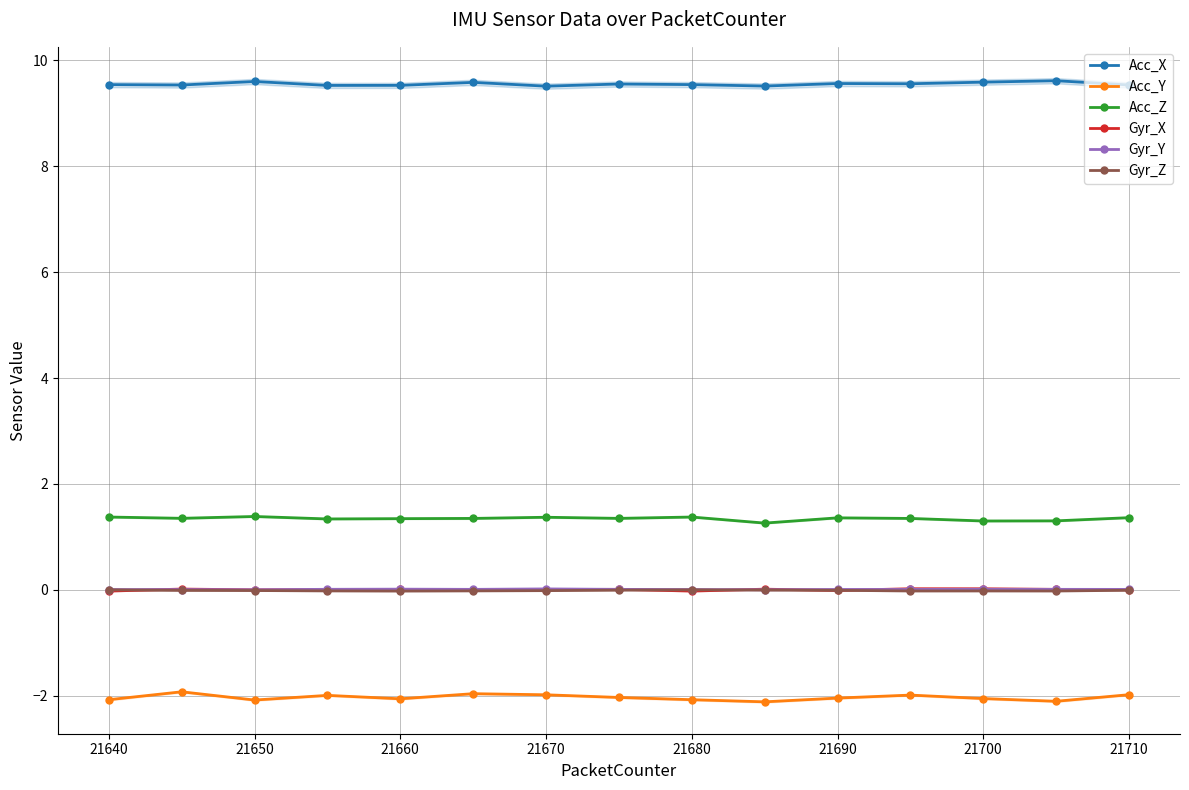

What is the smallest value displayed?

-2.1